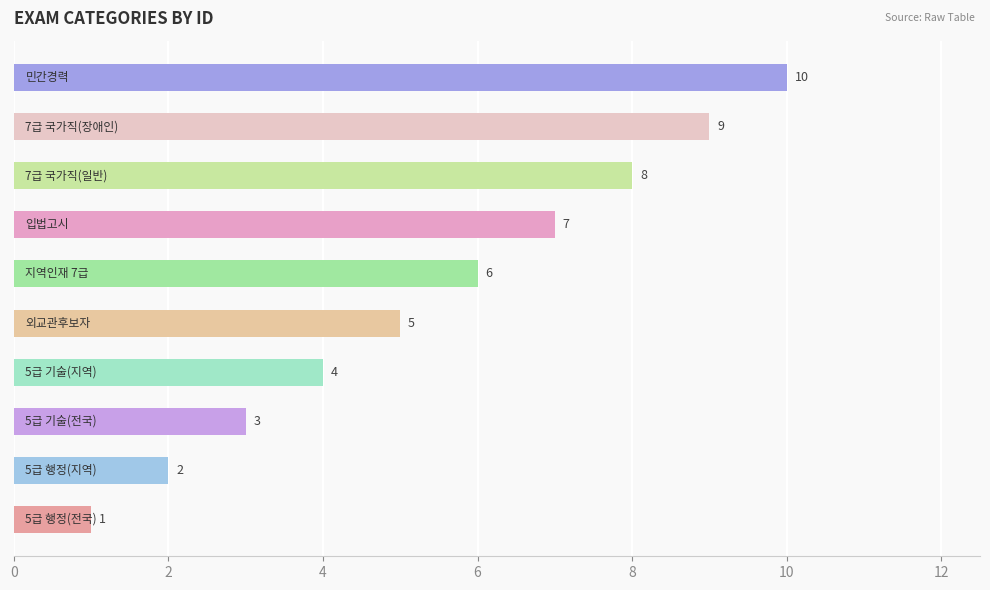

What is the greatest value displayed?

10